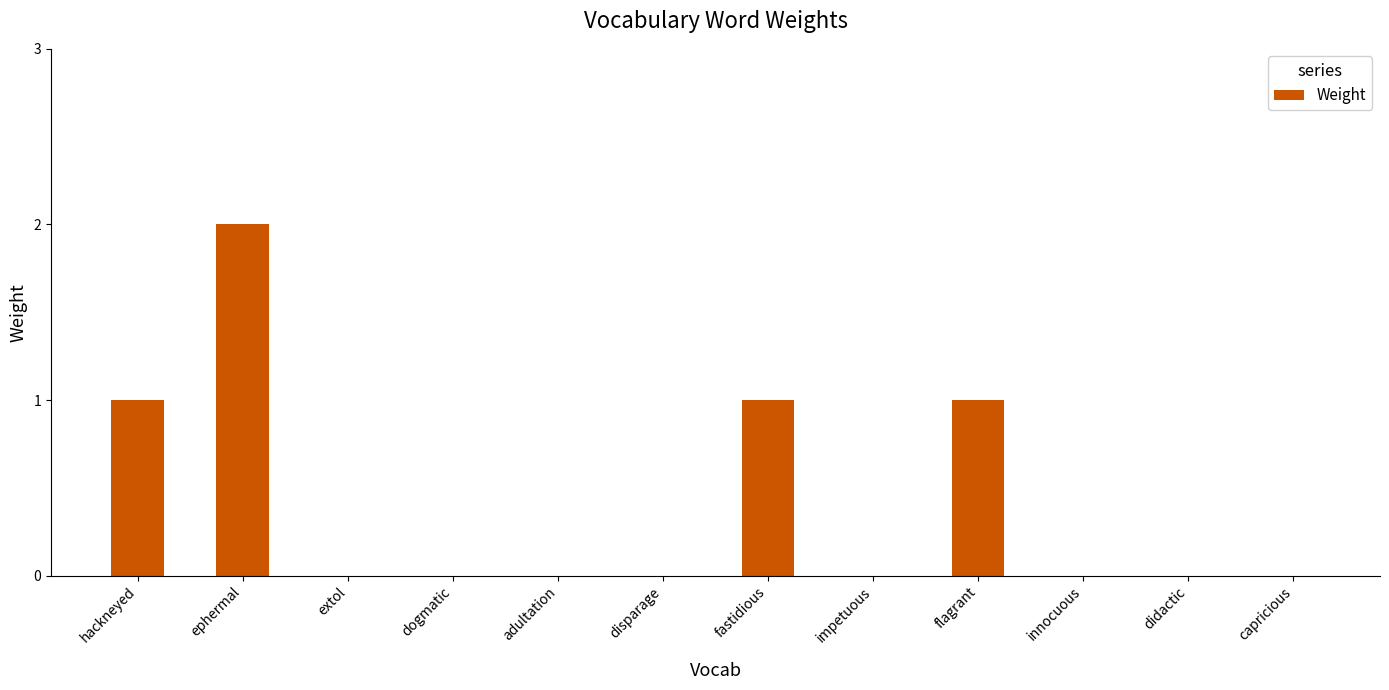

Is it true that the value at ephermal is 3?

False